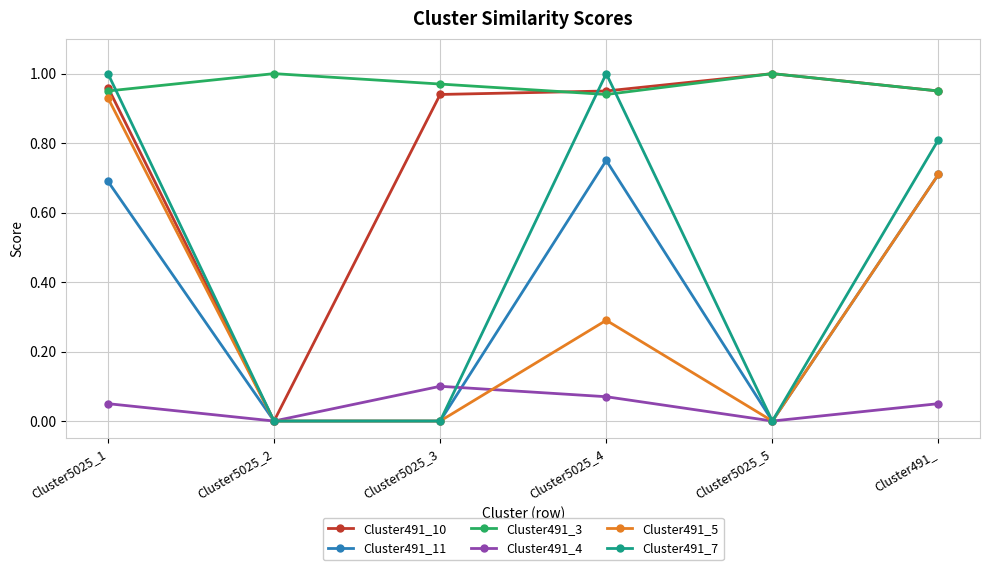

Which series changed the most between Cluster5025_5 and Cluster491_?

Cluster491_7